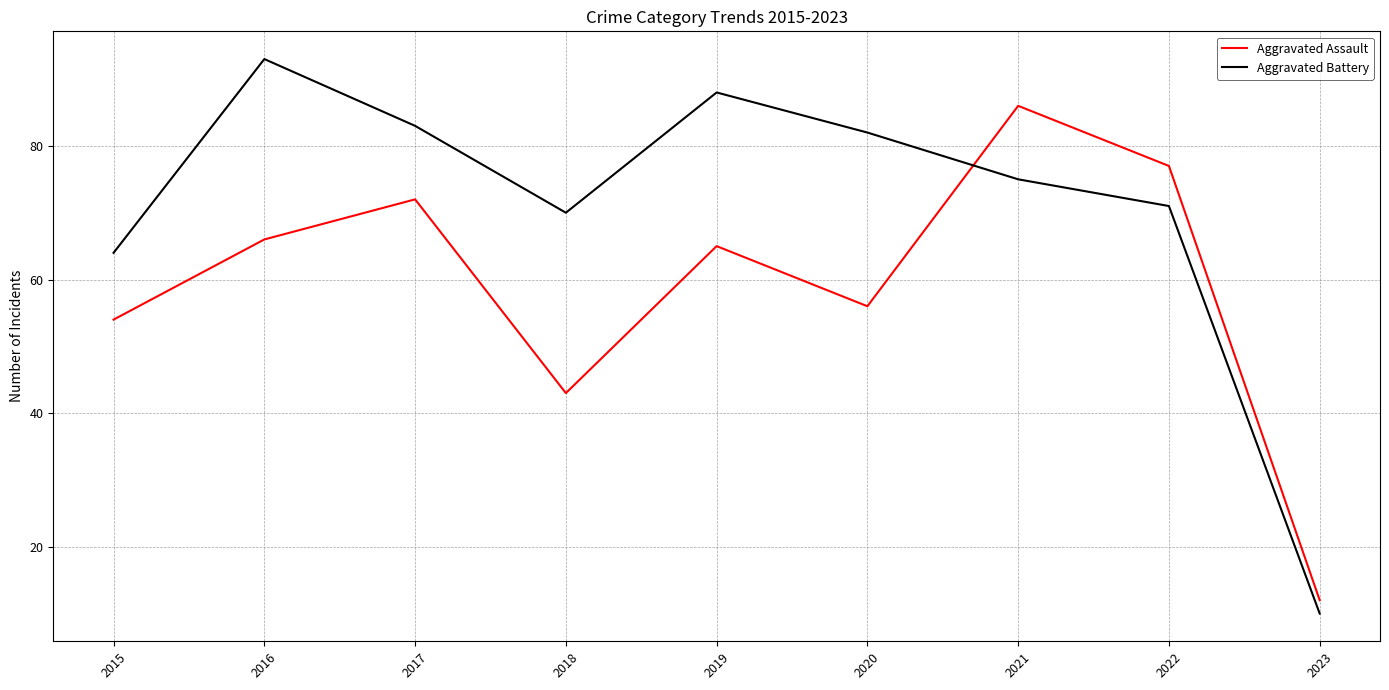

How many intersections are there between Aggravated Battery and Aggravated Assault?

1